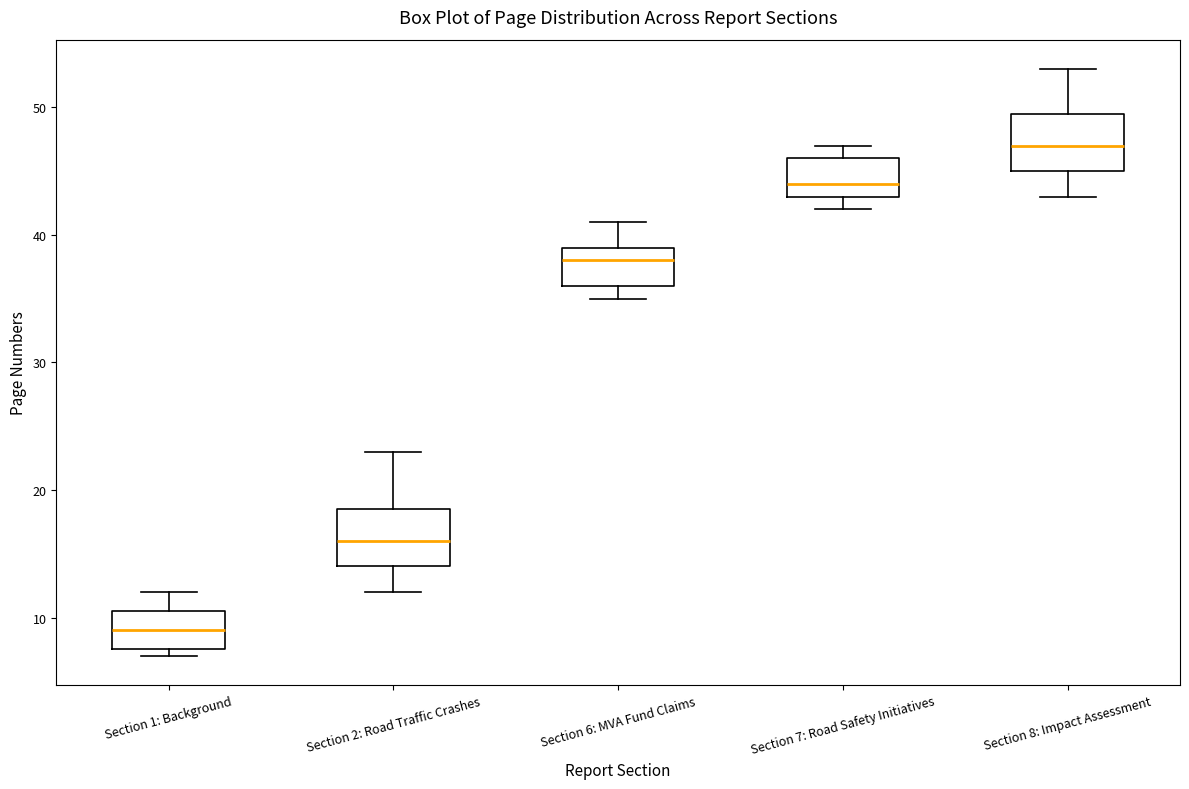

Reading left to right, read every box against the y-axis: the position of its median line, the range the box covers, and the ends of its whiskers. The values are not printed on the chart, so give them approximately, as read against the axis.

Section 1: Background: median 9, box 8 to 11, whiskers 7 to 12
Section 2: Road Traffic Crashes: median 16, box 14 to 19, whiskers 12 to 23
Section 6: MVA Fund Claims: median 38, box 36 to 39, whiskers 35 to 41
Section 7: Road Safety Initiatives: median 44, box 43 to 46, whiskers 42 to 47
Section 8: Impact Assessment: median 47, box 45 to 50, whiskers 43 to 53